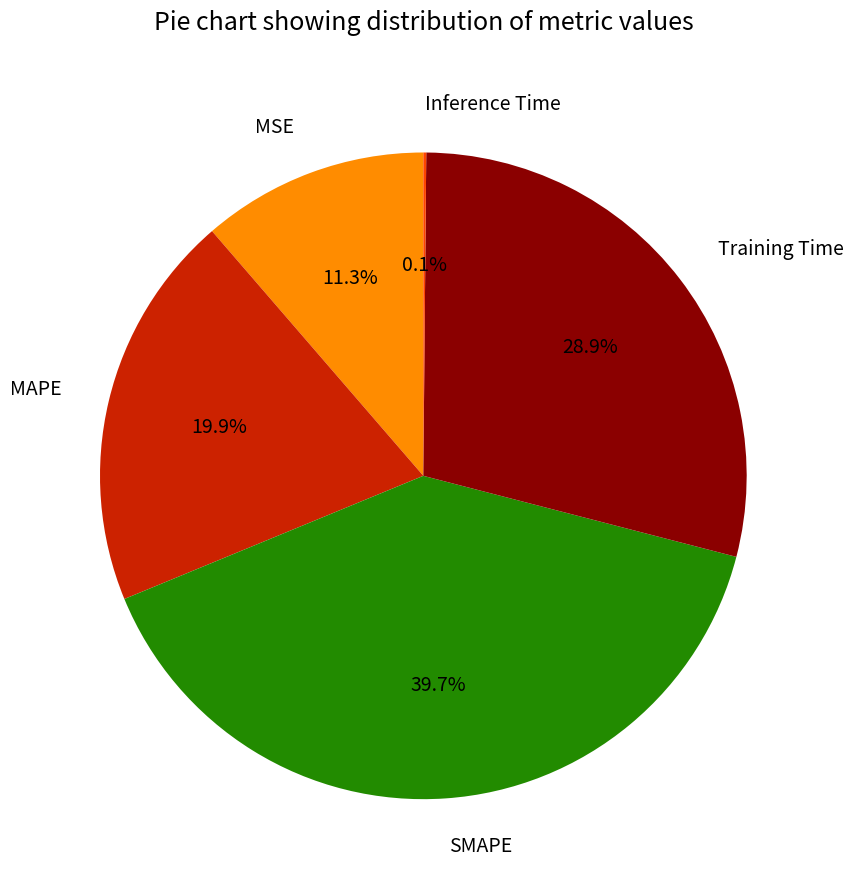

Which category has the biggest portion of the pie?

SMAPE